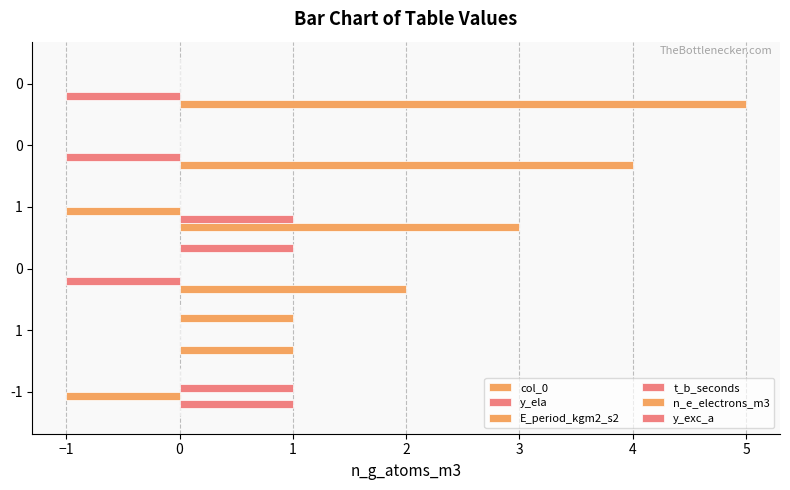

What is the maximum value shown in the chart?

5